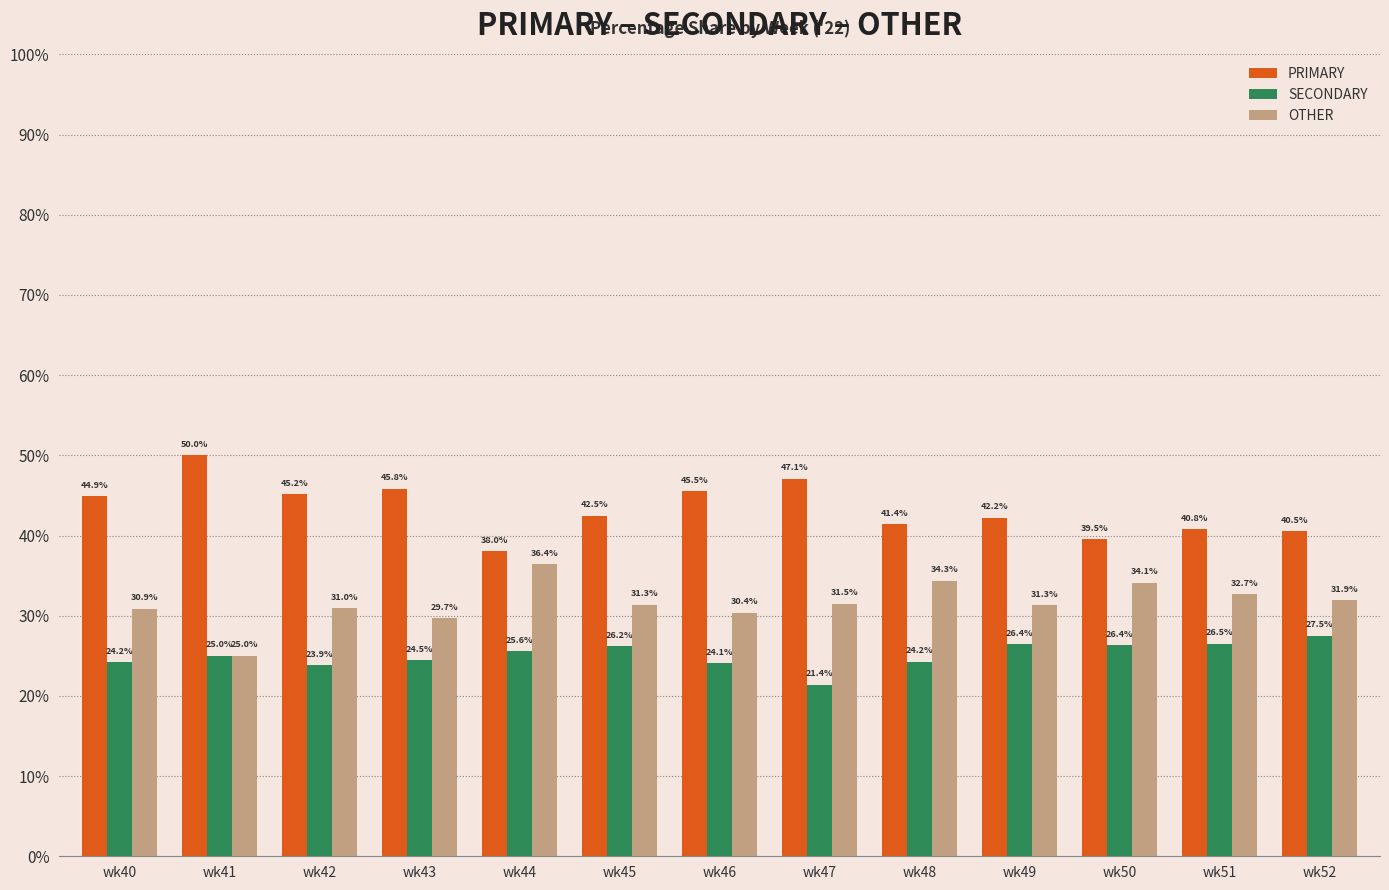

Where is PRIMARY nearest to the value 44?

wk40